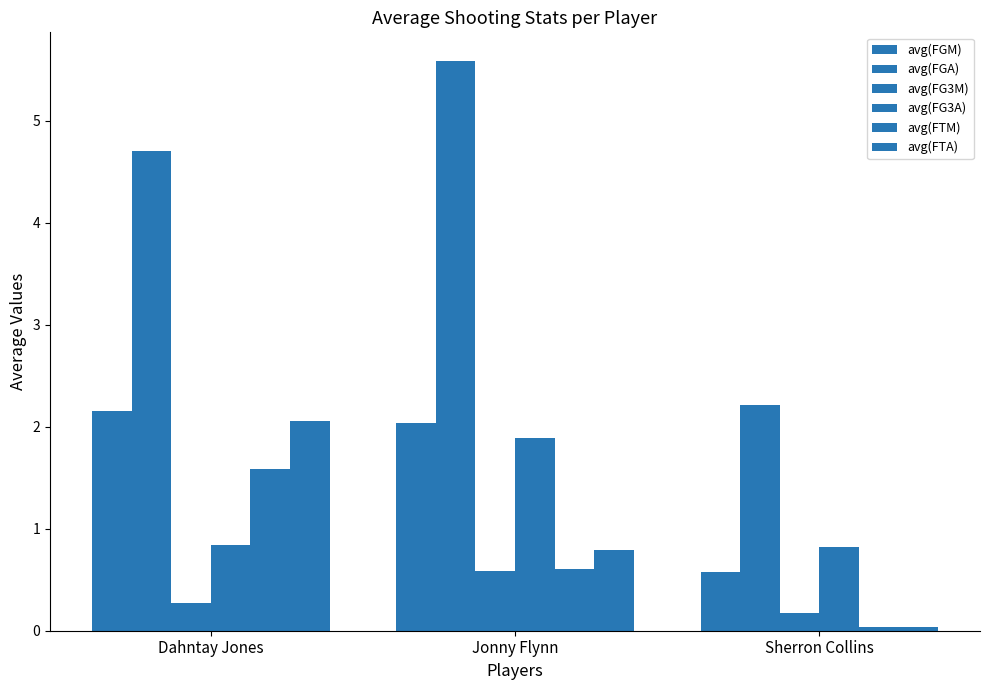

Reading left to right, list all the values displayed in this chart.

avg(FGM): Dahntay Jones=2.2	Jonny Flynn=2.0	Sherron Collins=0.6
avg(FGA): Dahntay Jones=4.7	Jonny Flynn=5.6	Sherron Collins=2.2
avg(FG3M): Dahntay Jones=0.3	Jonny Flynn=0.6	Sherron Collins=0.2
avg(FG3A): Dahntay Jones=0.8	Jonny Flynn=1.9	Sherron Collins=0.8
avg(FTM): Dahntay Jones=1.6	Jonny Flynn=0.6	Sherron Collins=0.0
avg(FTA): Dahntay Jones=2.1	Jonny Flynn=0.8	Sherron Collins=0.0